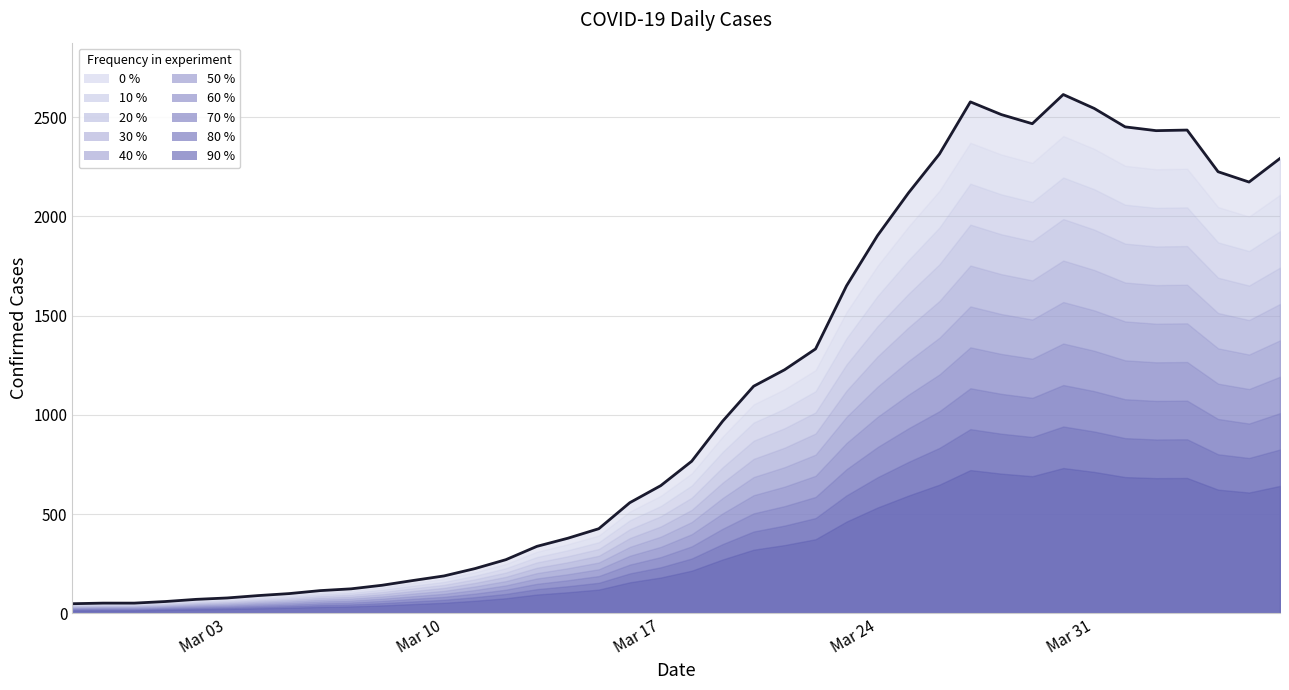

Reading left to right, what are all the values shown in this chart?

48	51	51	59	70	77	89	99	114	123	141	165	188	225	270	337	378	426	557	643	766	968	1144	1227	1332	1650	1903	2118	2314	2577	2513	2467	2614	2544	2451	2432	2435	2225	2173	2292